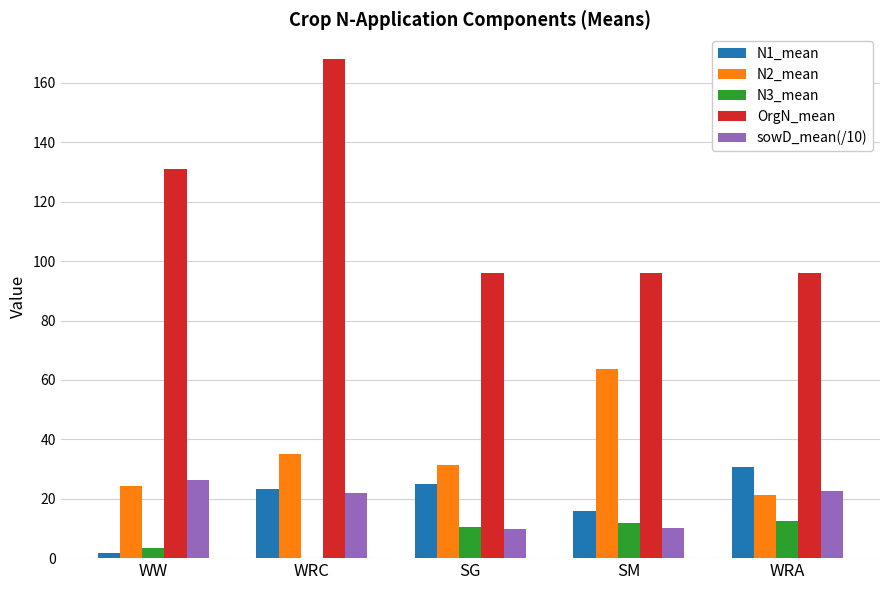

What is the sum of all OrgN_mean values?

586.9